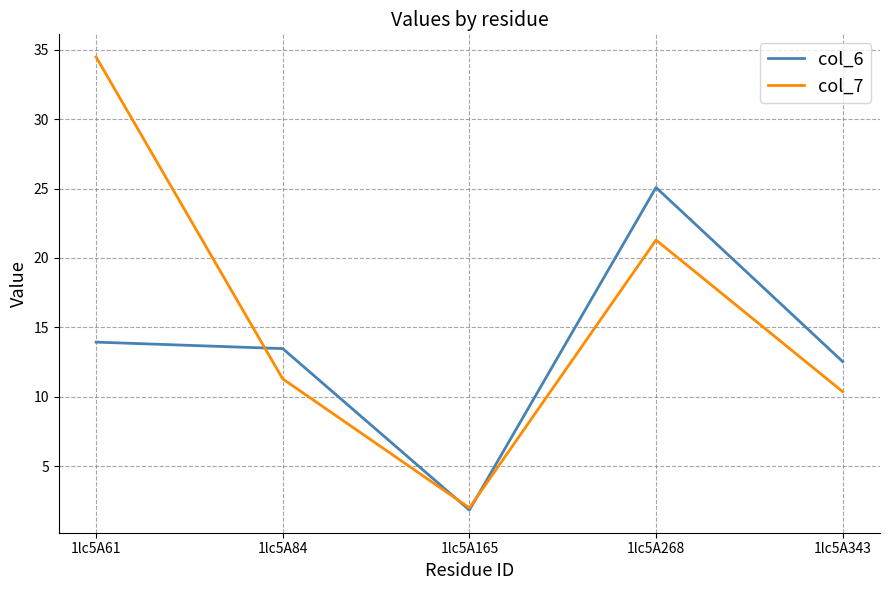

At how many categories does at least one series exceed 26?

1